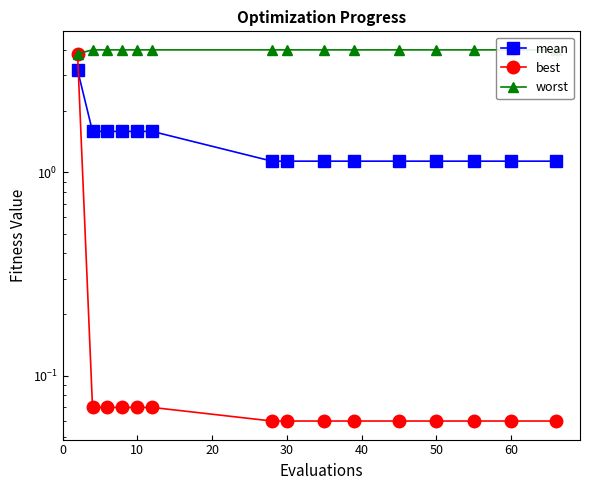

What value does the mean series have at 60?

1.1